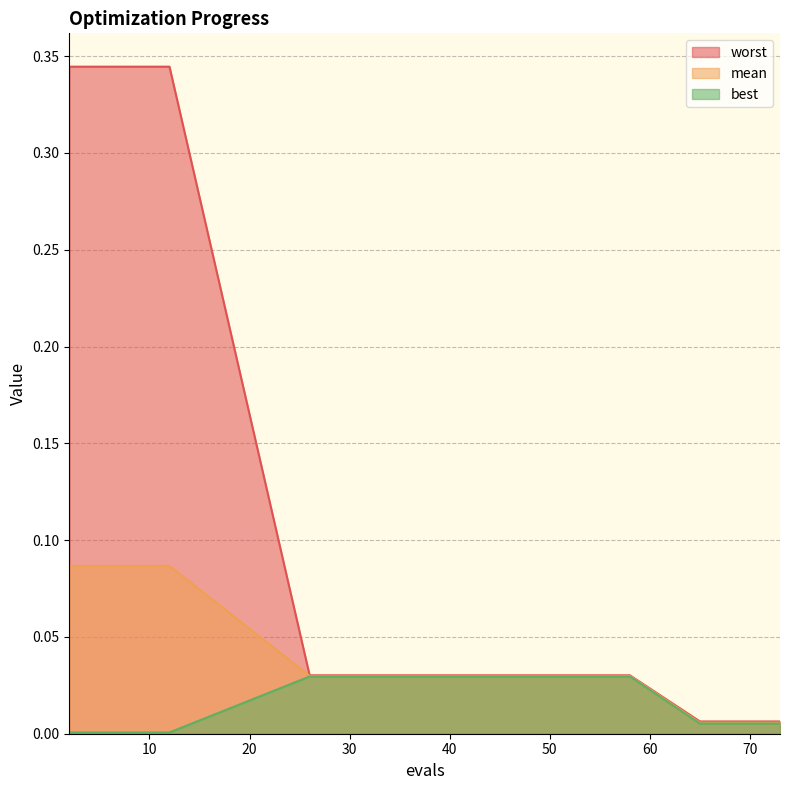

Between 4 and 8, which is larger?

4